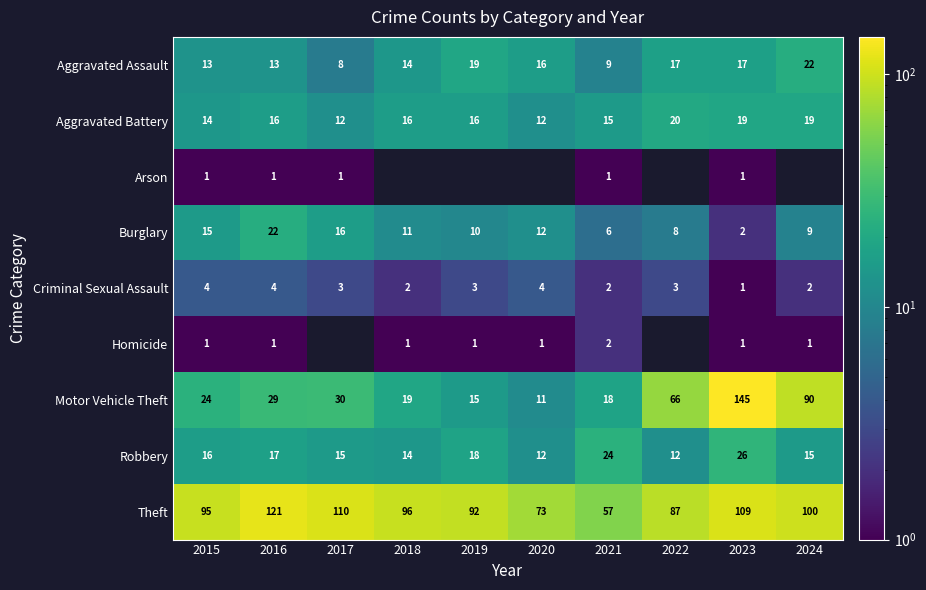

The value of Aggravated Battery at 2020 is 5.5. True or false?

False